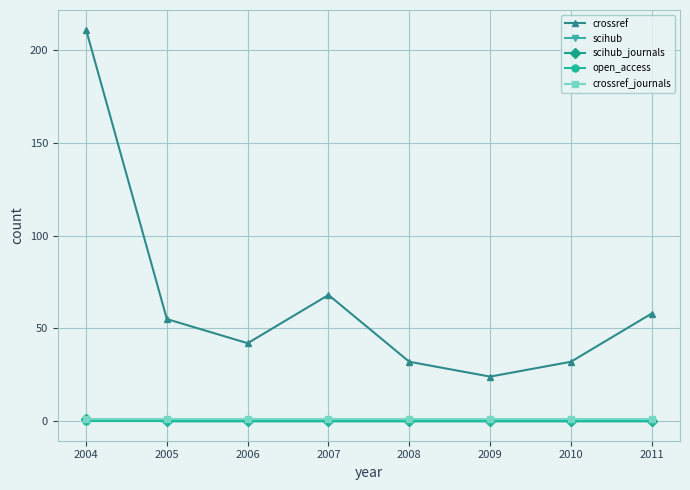

Rank the series by their maximum value, from highest to lowest.

crossref, scihub, scihub_journals, crossref_journals, open_access